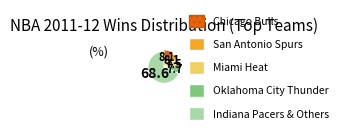

Is there any slice that represents more than half of the pie?

Yes